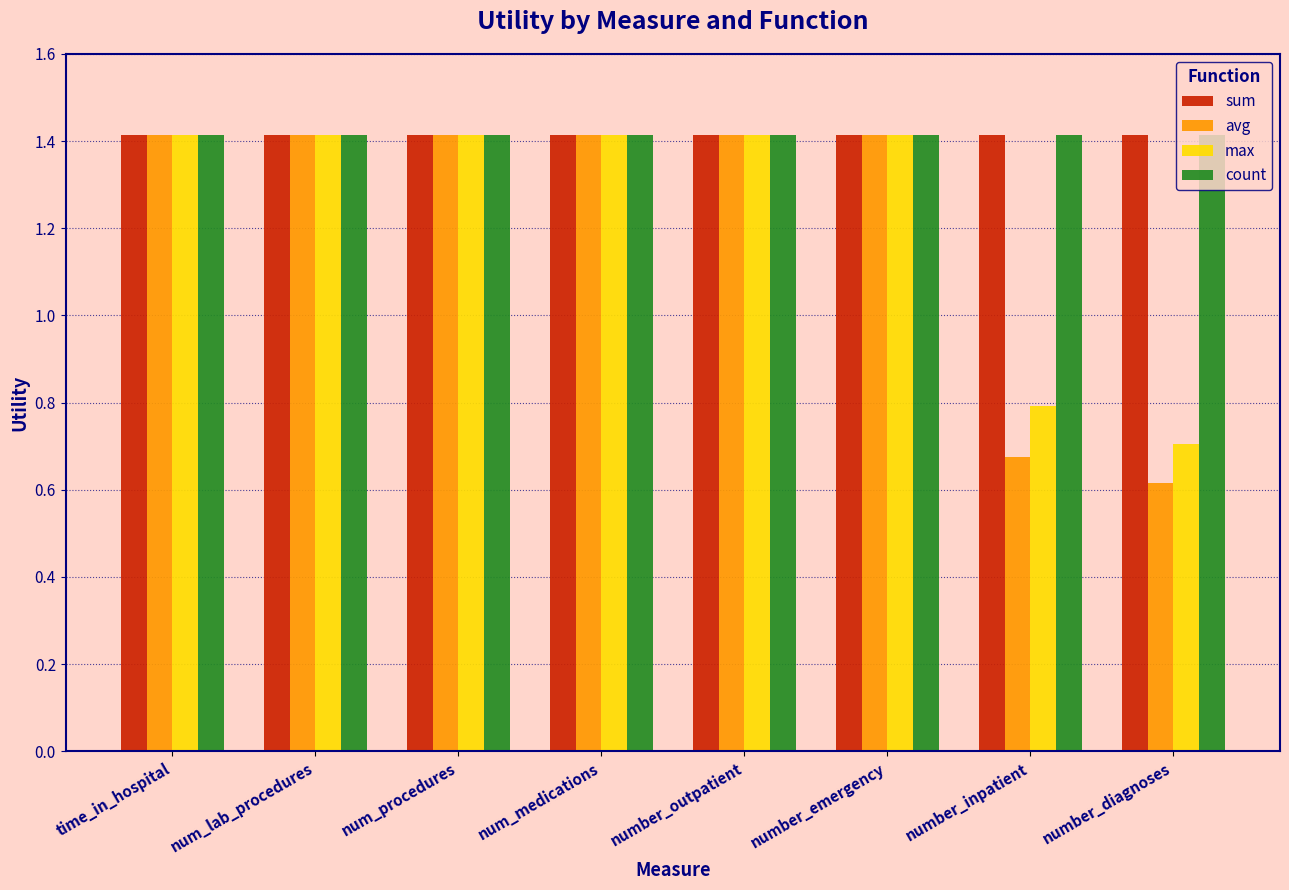

Which series has the widest spread of values?

avg